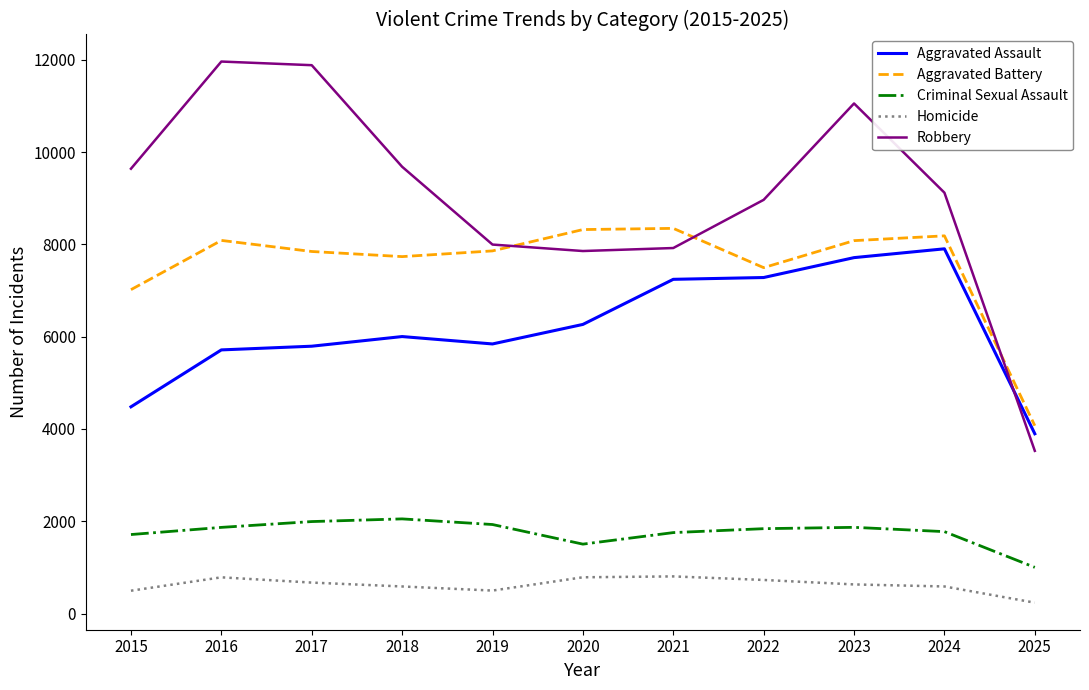

Is it true that Aggravated Battery equals 4071 at 2025?

True